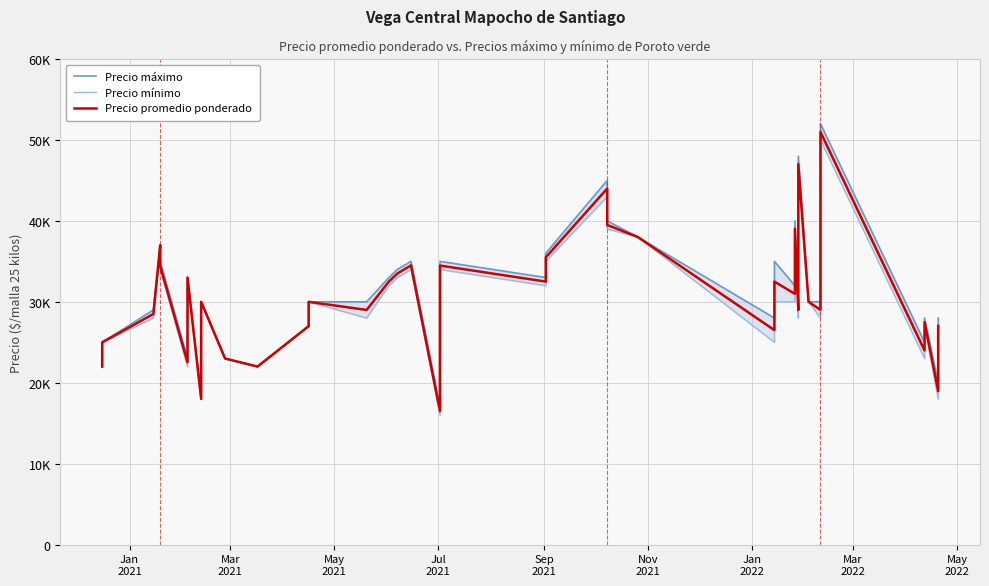

What is the maximum value for Precio mínimo?

50000